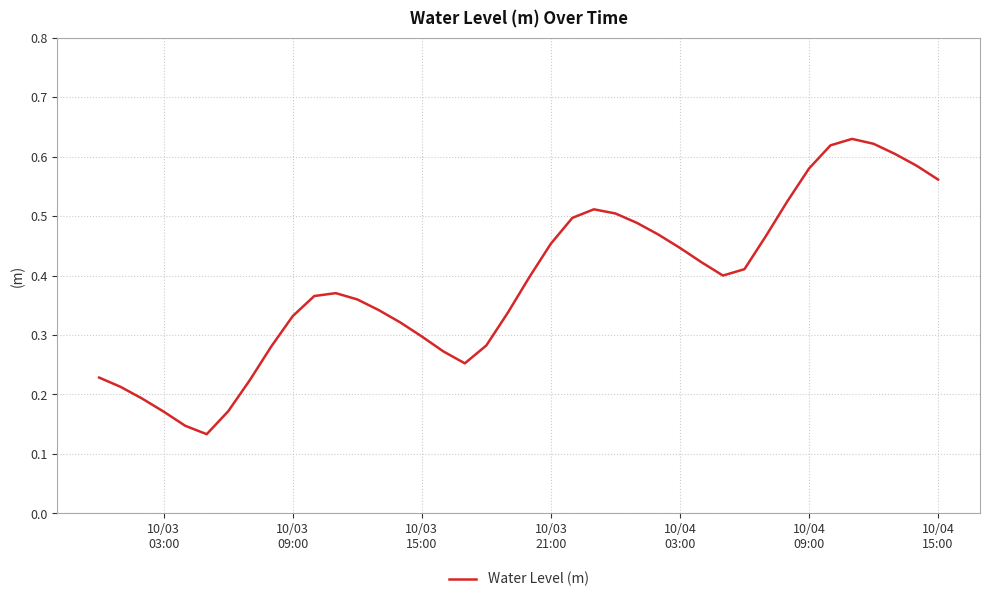

What is the sum of all values?

15.5